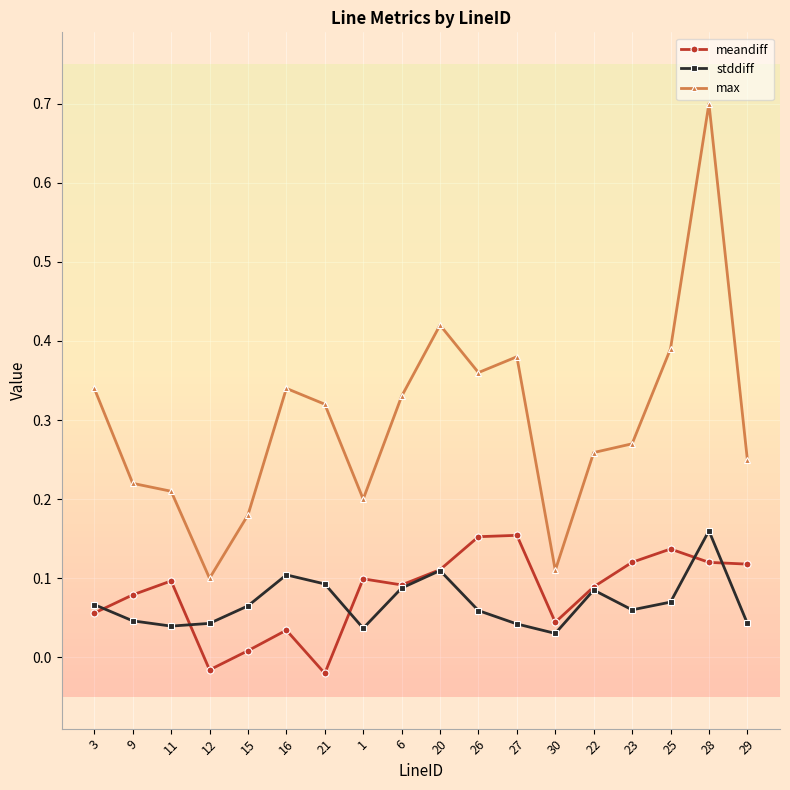

What is the maximum value shown in the chart?

0.7